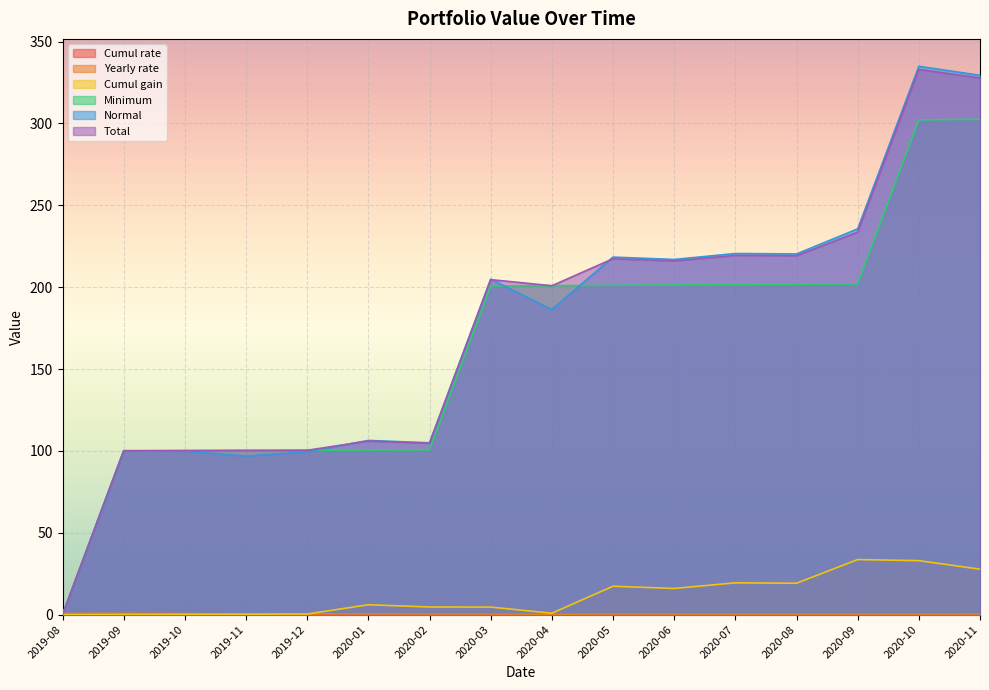

What is the highest value of the Normal series?

334.9